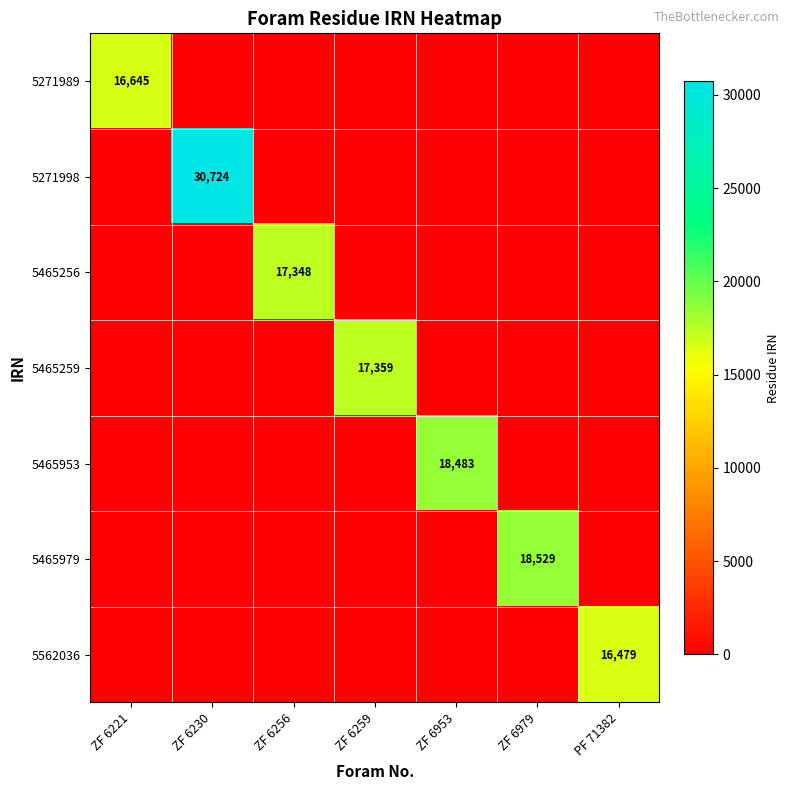

The value of 5465256 at ZF 6256 is 7052. True or false?

False